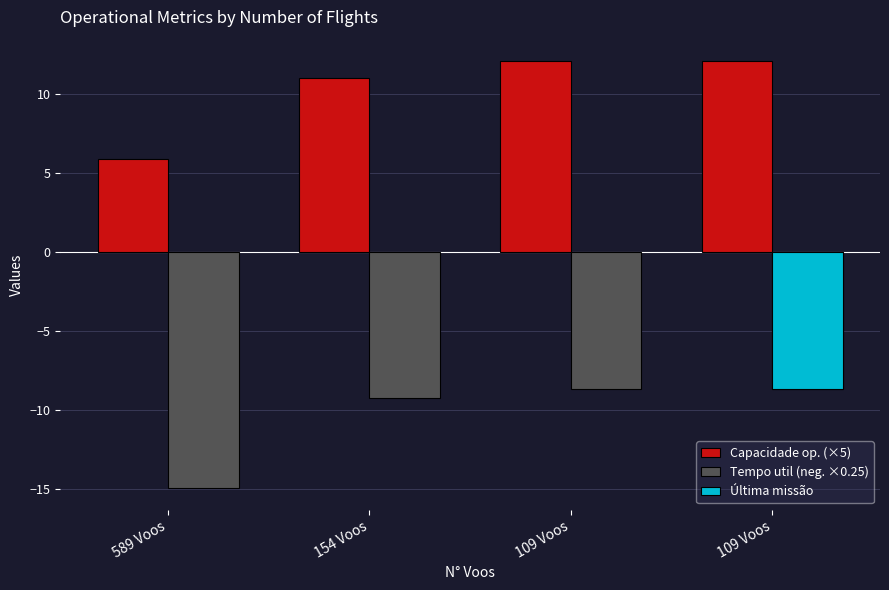

Which has a higher value, 109 Voos or 154 Voos?

109 Voos